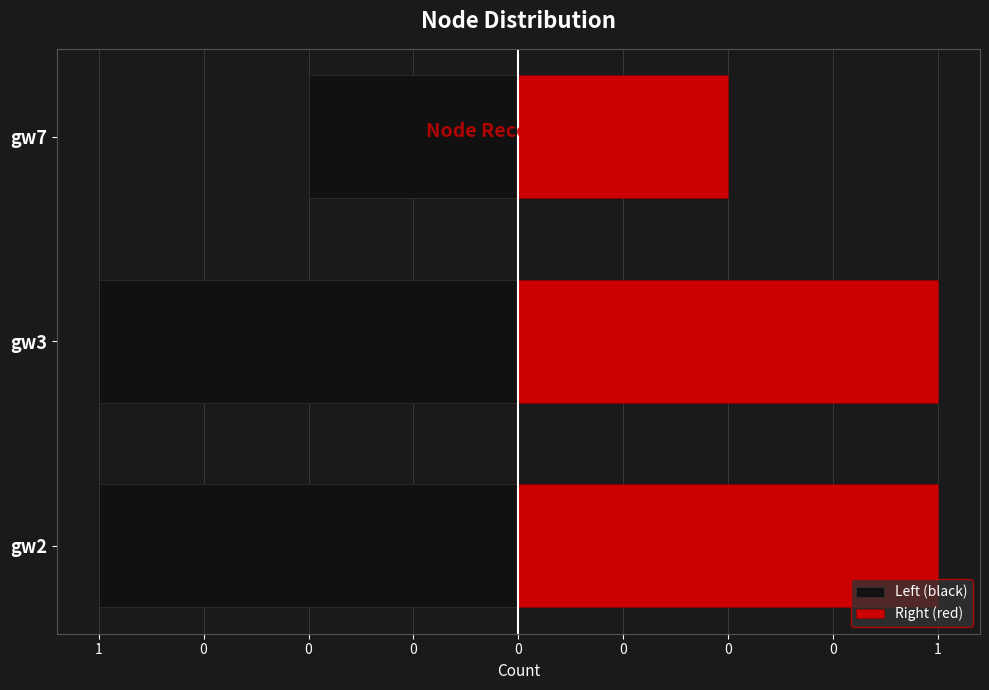

What is the greatest value displayed?

1.0